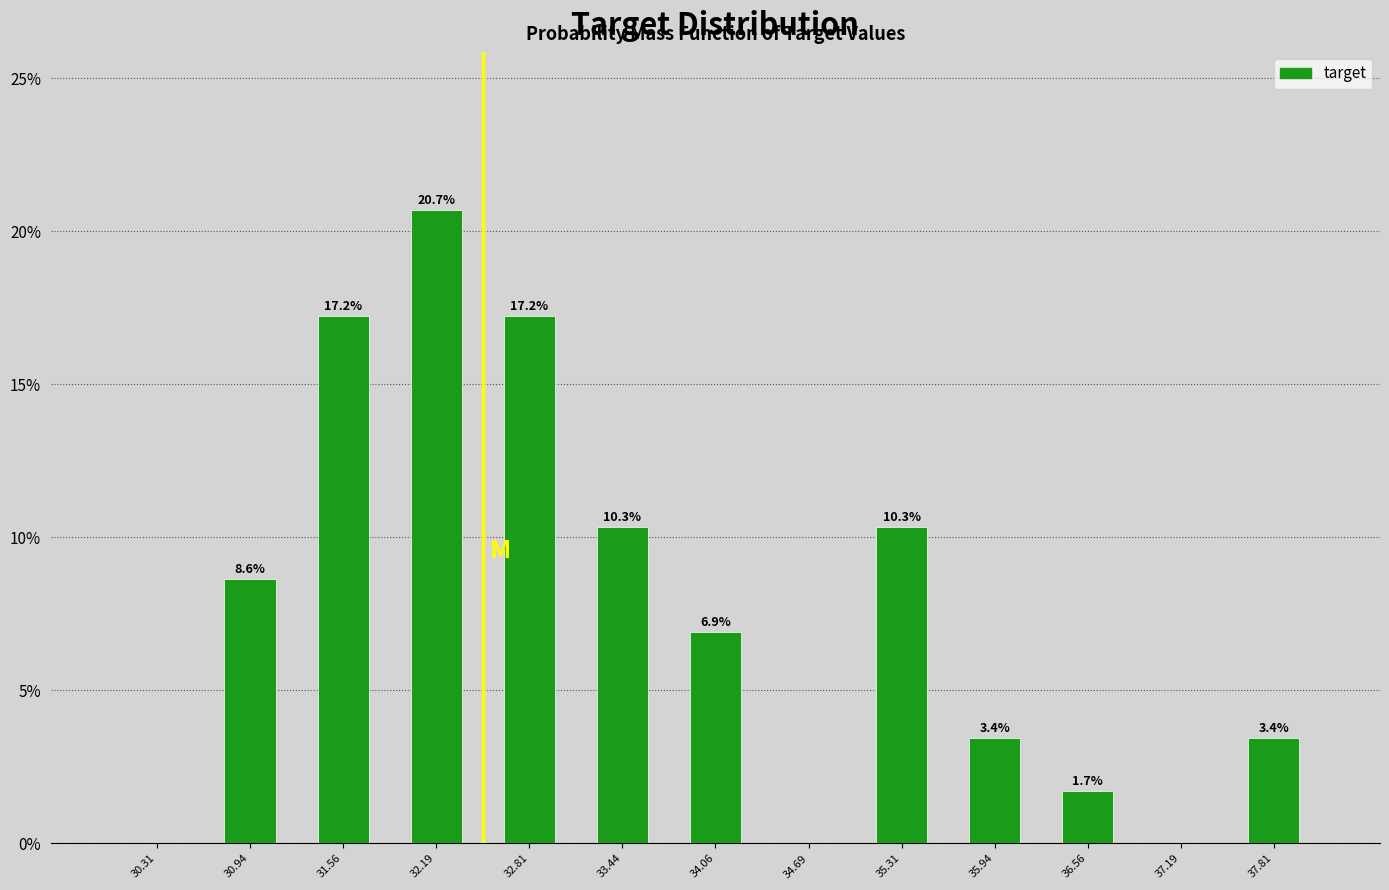

Which range on the x-axis has the tallest bar?

31.9 to 32.5